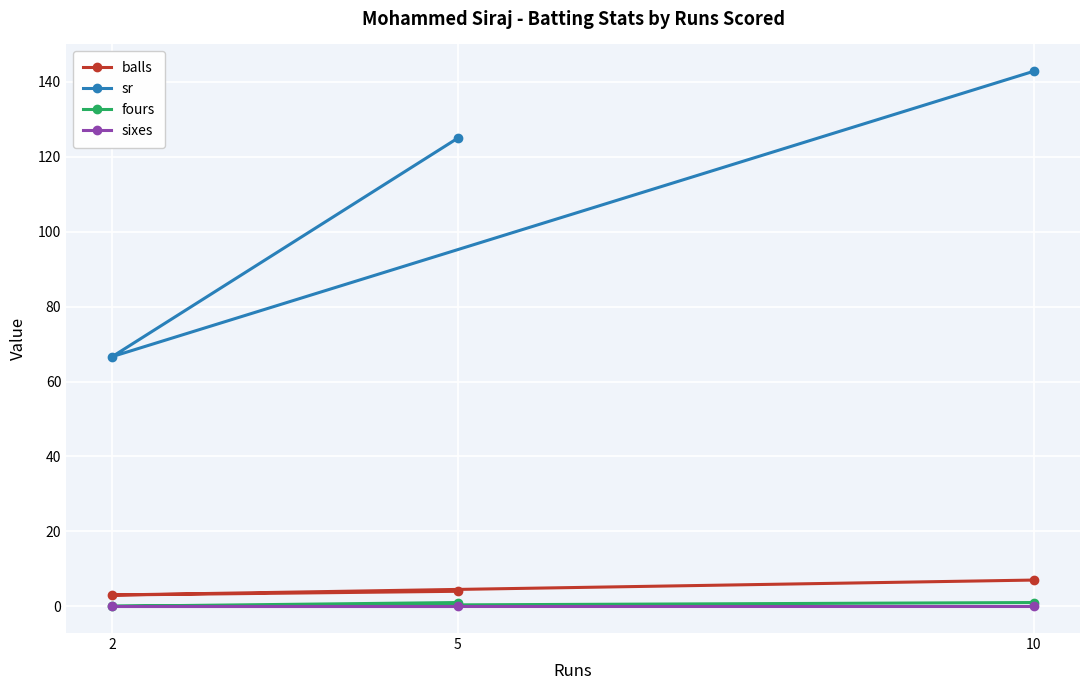

Reading right to left, transcribe all the data shown in this chart.

balls: 10=7.0	2=3.0	5=4.0
sr: 10=142.8	2=66.7	5=125.0
fours: 10=1.0	2=0.0	5=1.0
sixes: 10=0.0	2=0.0	5=0.0